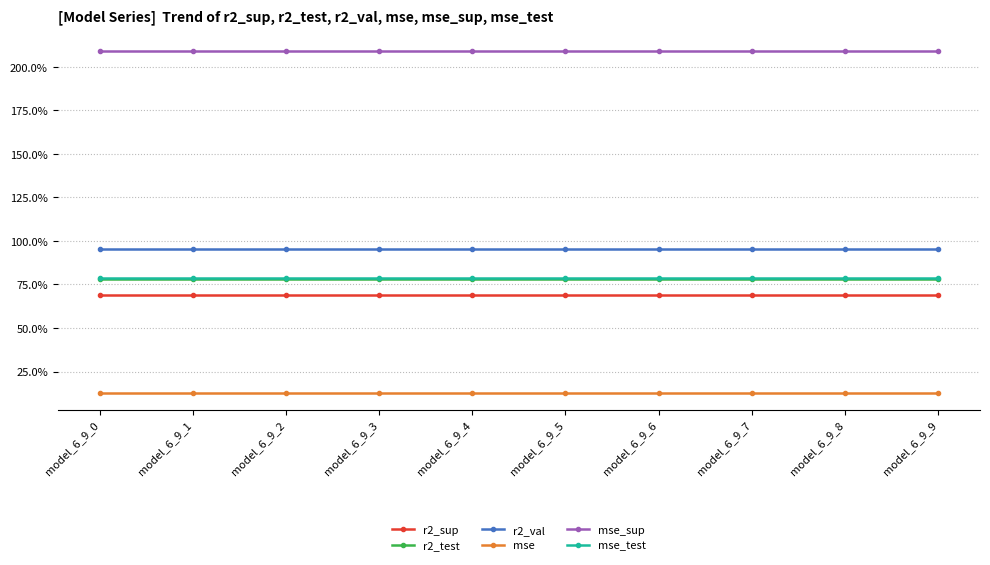

Which series has the largest range (max minus min)?

r2_sup